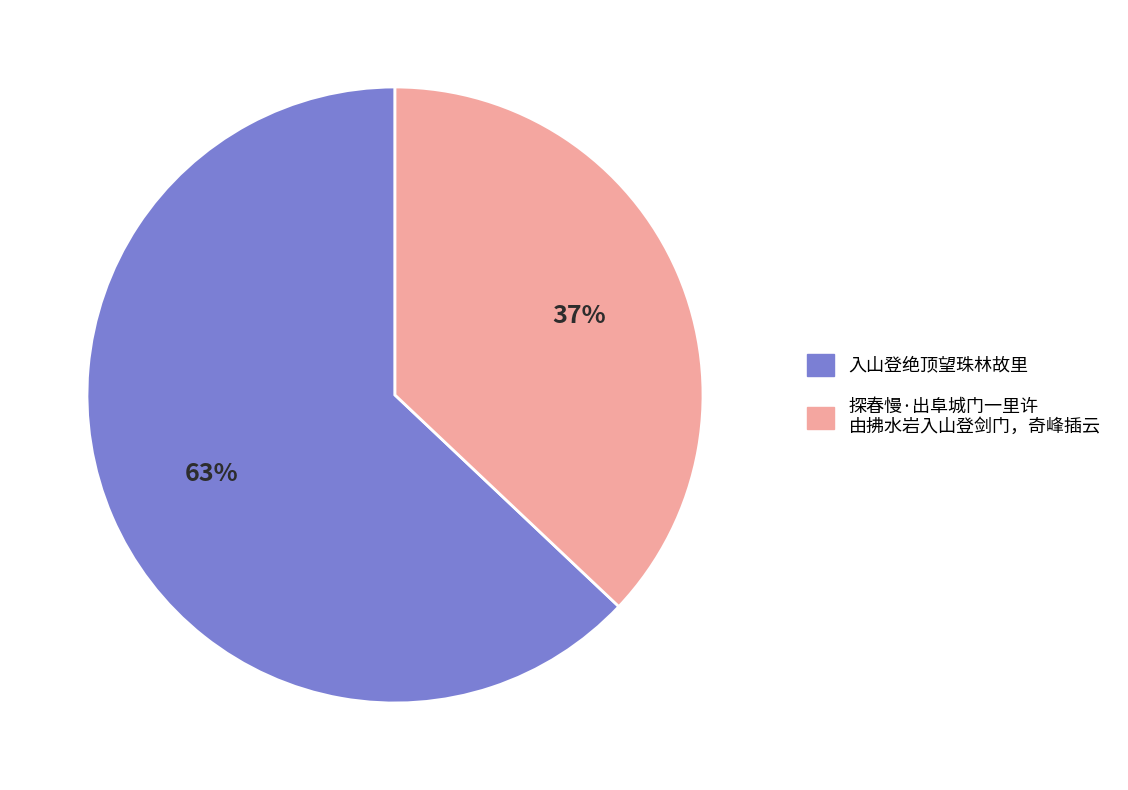

How many segments does this pie chart have?

2